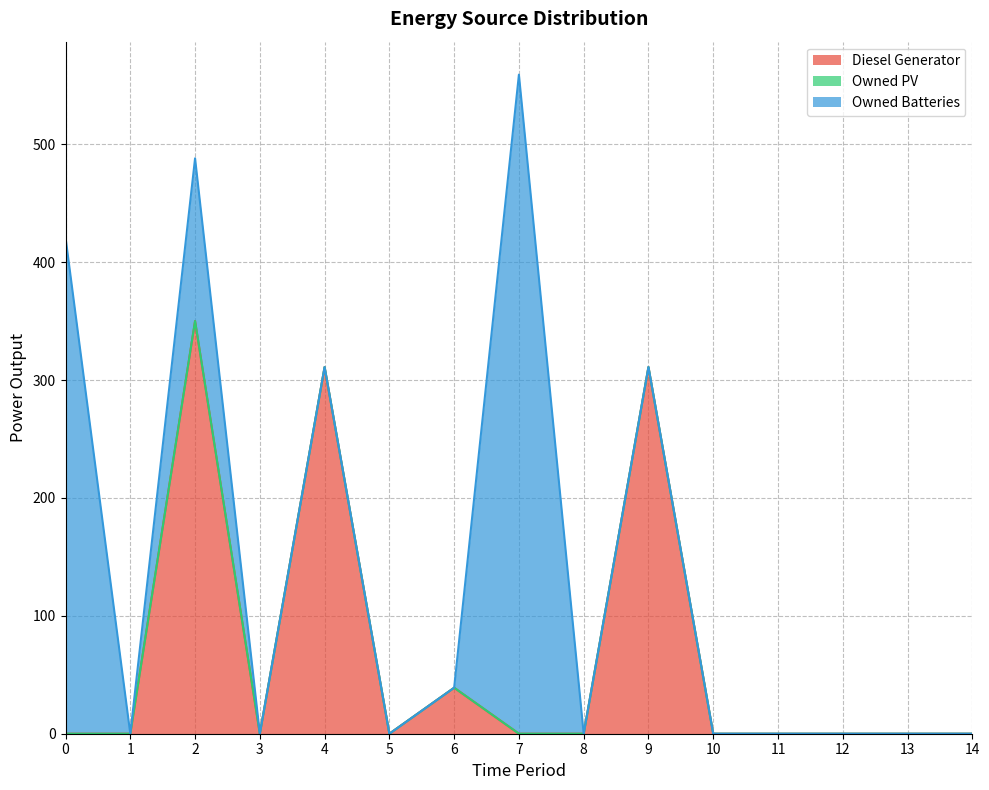

Rank the series at 3 from highest to lowest value.

Diesel Generator, Owned PV, Owned Batteries